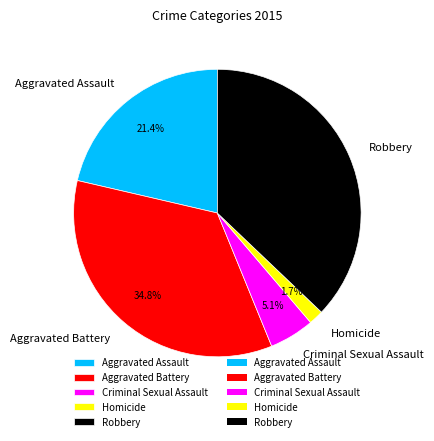

How many segments does this pie chart have?

5